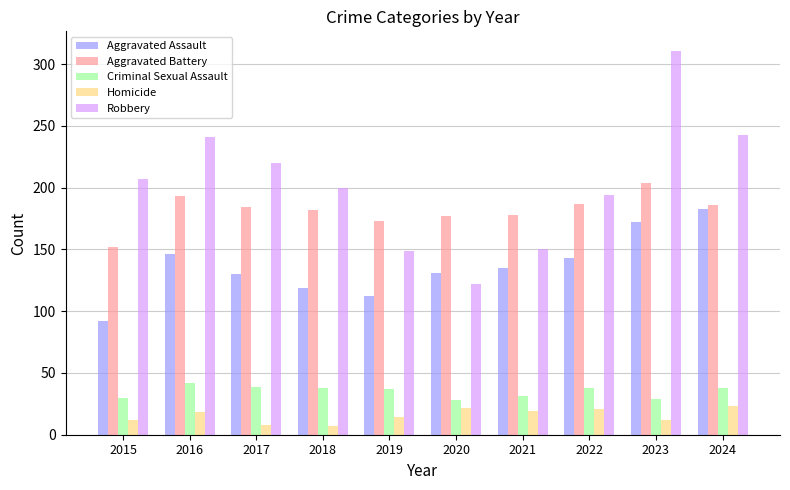

Rank the series at 2019 from lowest to highest value.

Homicide, Criminal Sexual Assault, Aggravated Assault, Robbery, Aggravated Battery